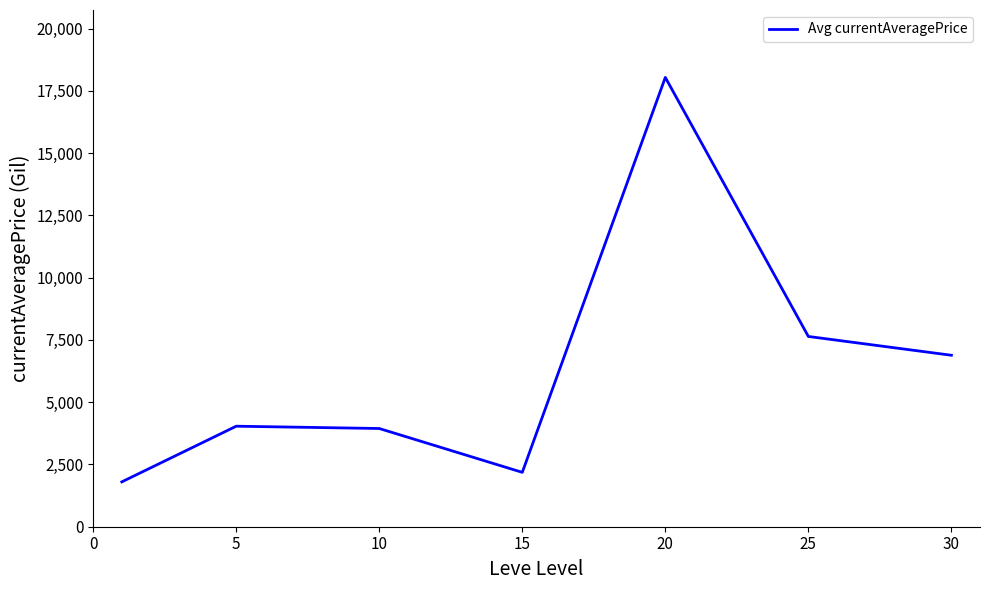

How many interior local peaks (higher than both neighbors) does the data have?

2